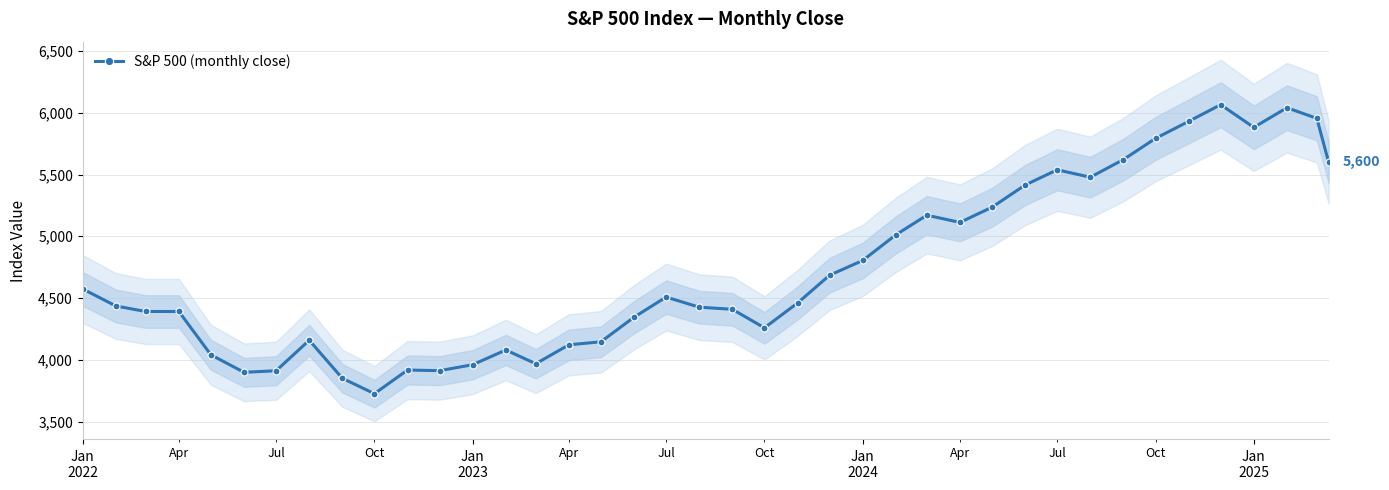

Does the chart display data point markers on the line(s)?

Yes